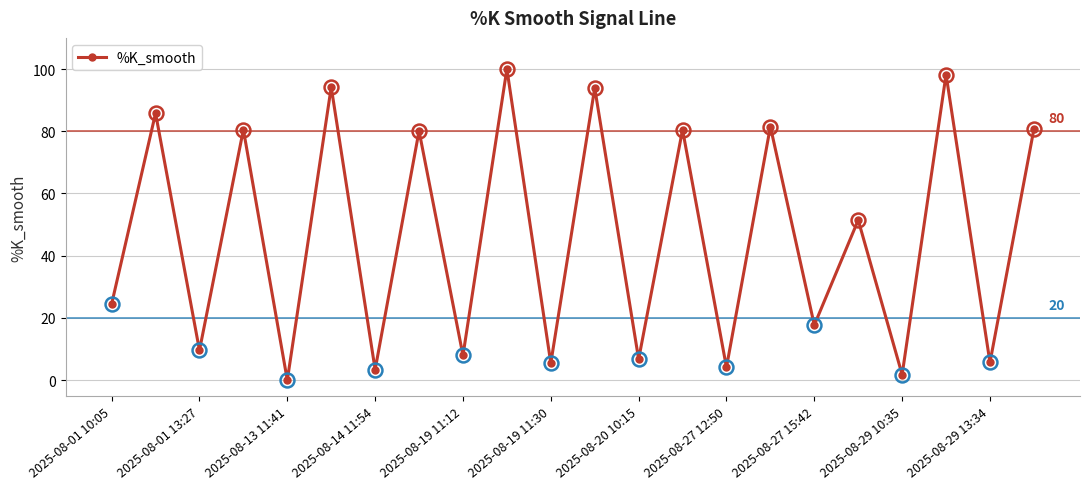

True or false: the data has more than 0 interior local peaks.

True